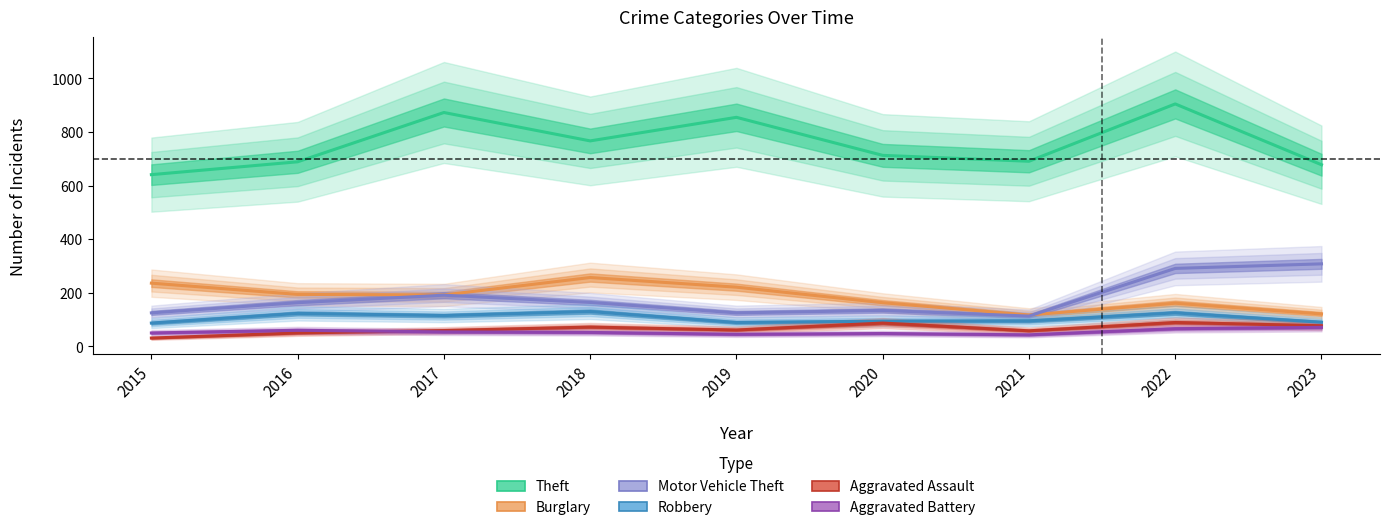

The value of Motor Vehicle Theft at 2017 is 191. True or false?

True